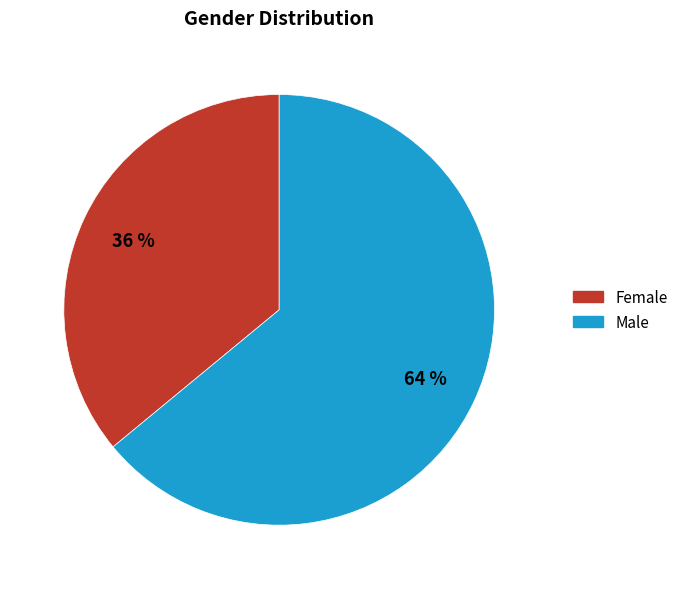

Do Male and Female together represent more than half of the pie?

Yes